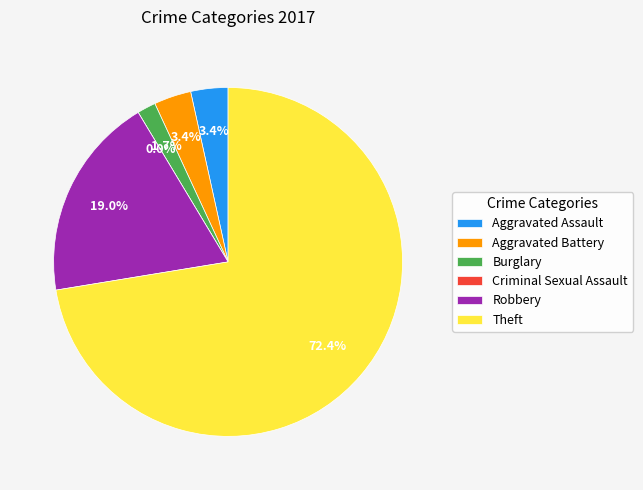

Is it true that Theft is 72% of the pie?

True